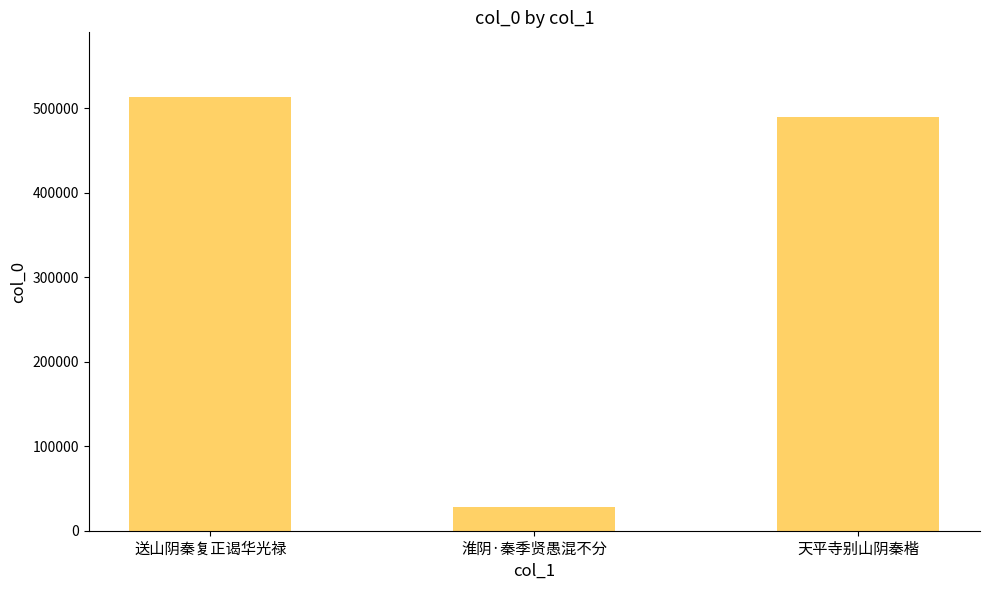

Rank the categories by value from lowest to highest.

淮阴·秦季贤愚混不分, 天平寺别山阴秦楷, 送山阴秦复正谒华光禄